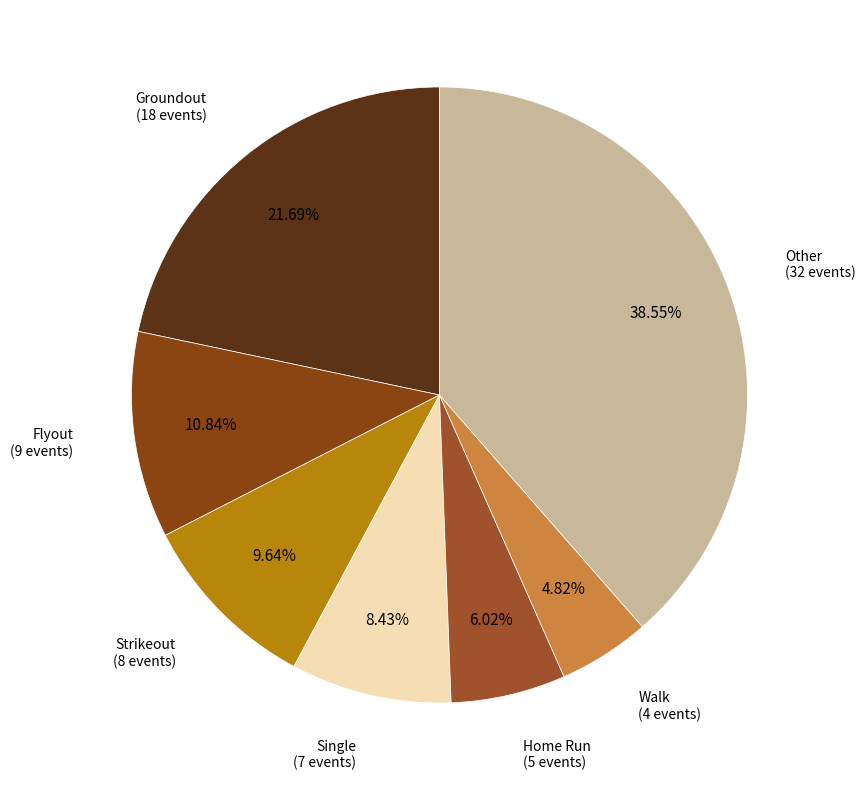

Count the number of slices in the pie.

7